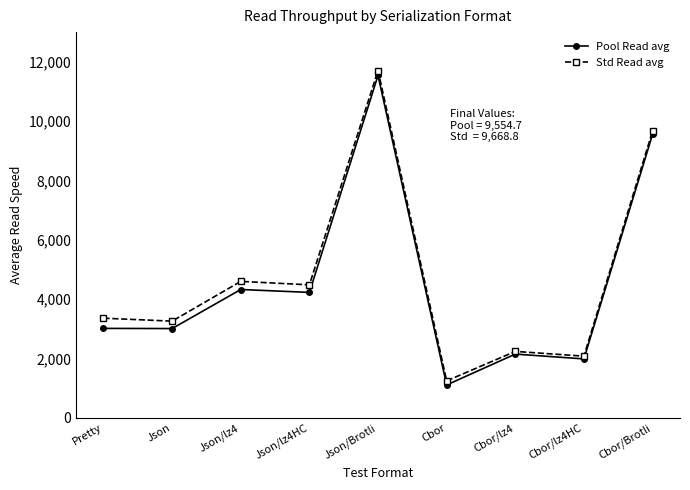

List the series in order of their overall mean, lowest first.

Pool Read avg, Std Read avg